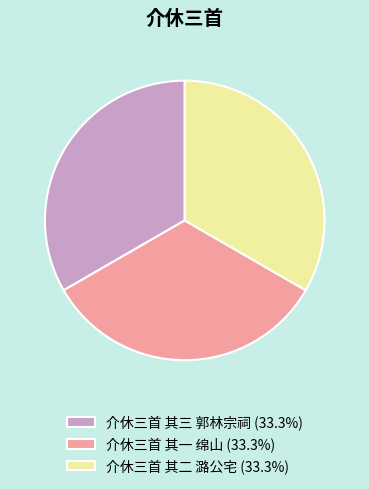

Approximately how many times larger is the value at 介休三首 其一 绵山 (33.3%) compared to 介休三首 其三 郭林宗祠 (33.3%)?

1.0